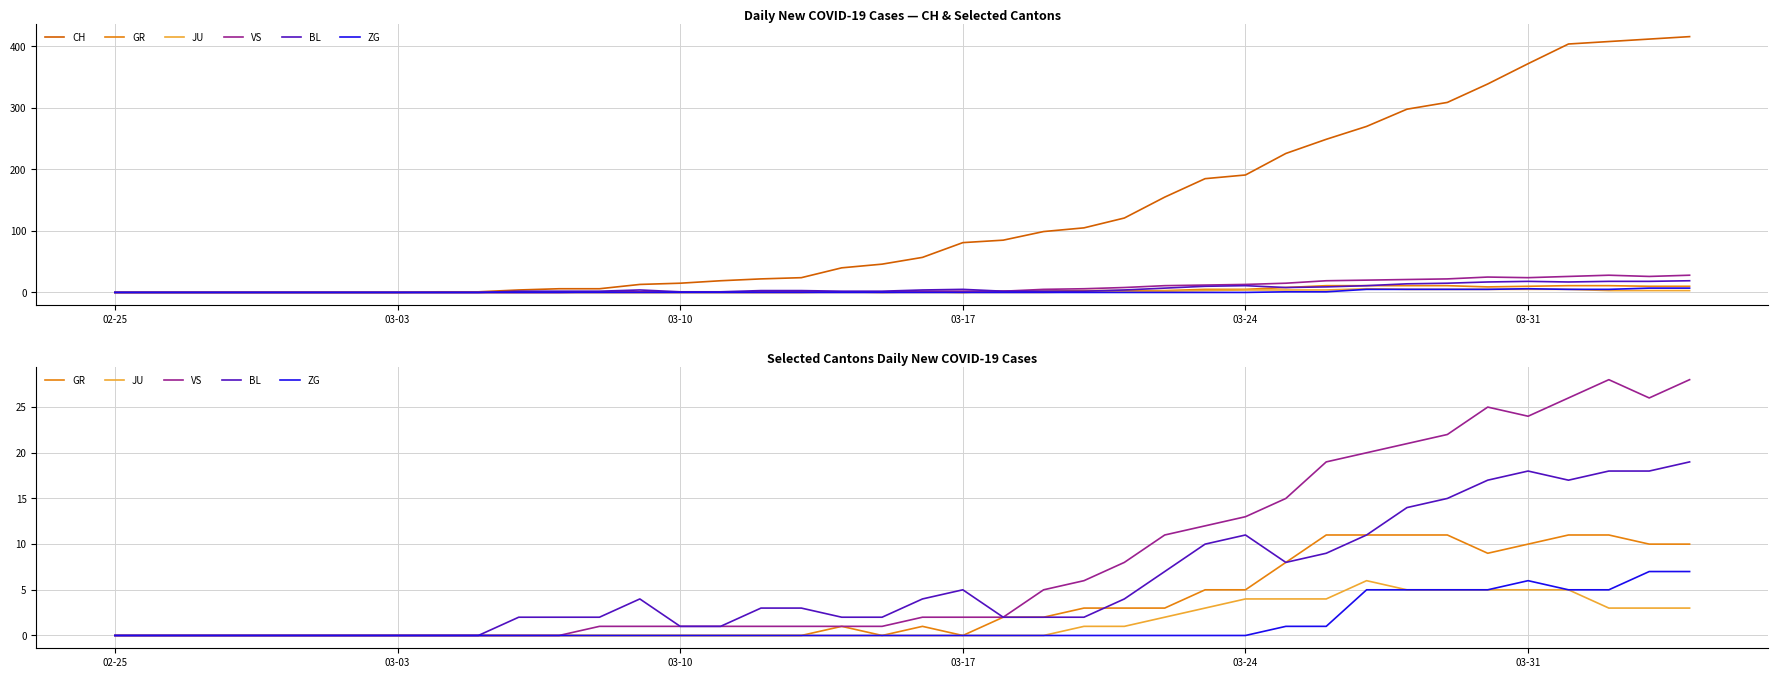

Does the chart display data point markers on the line(s)?

No